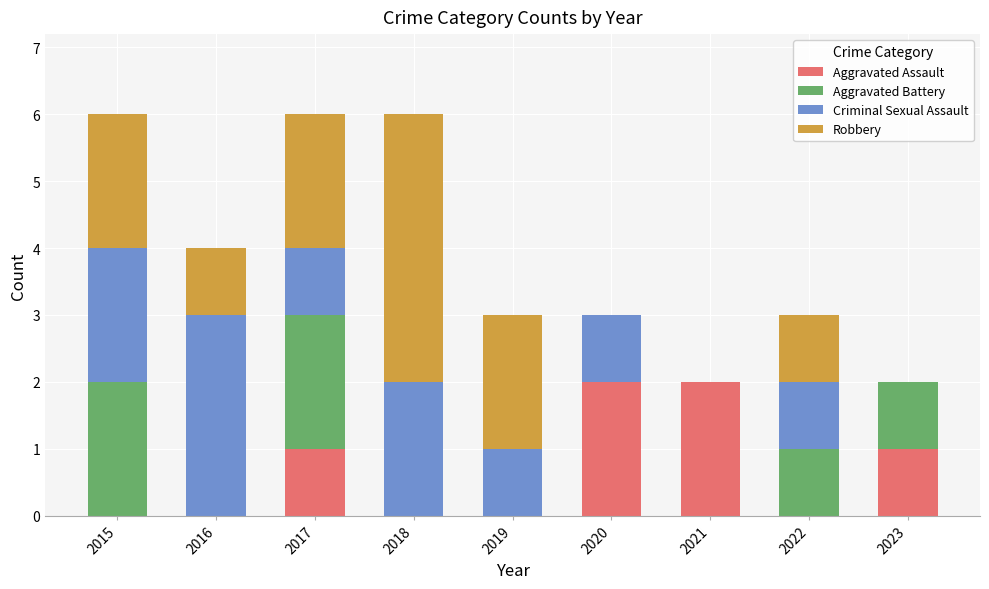

What is the total value across all series at 2018?

6